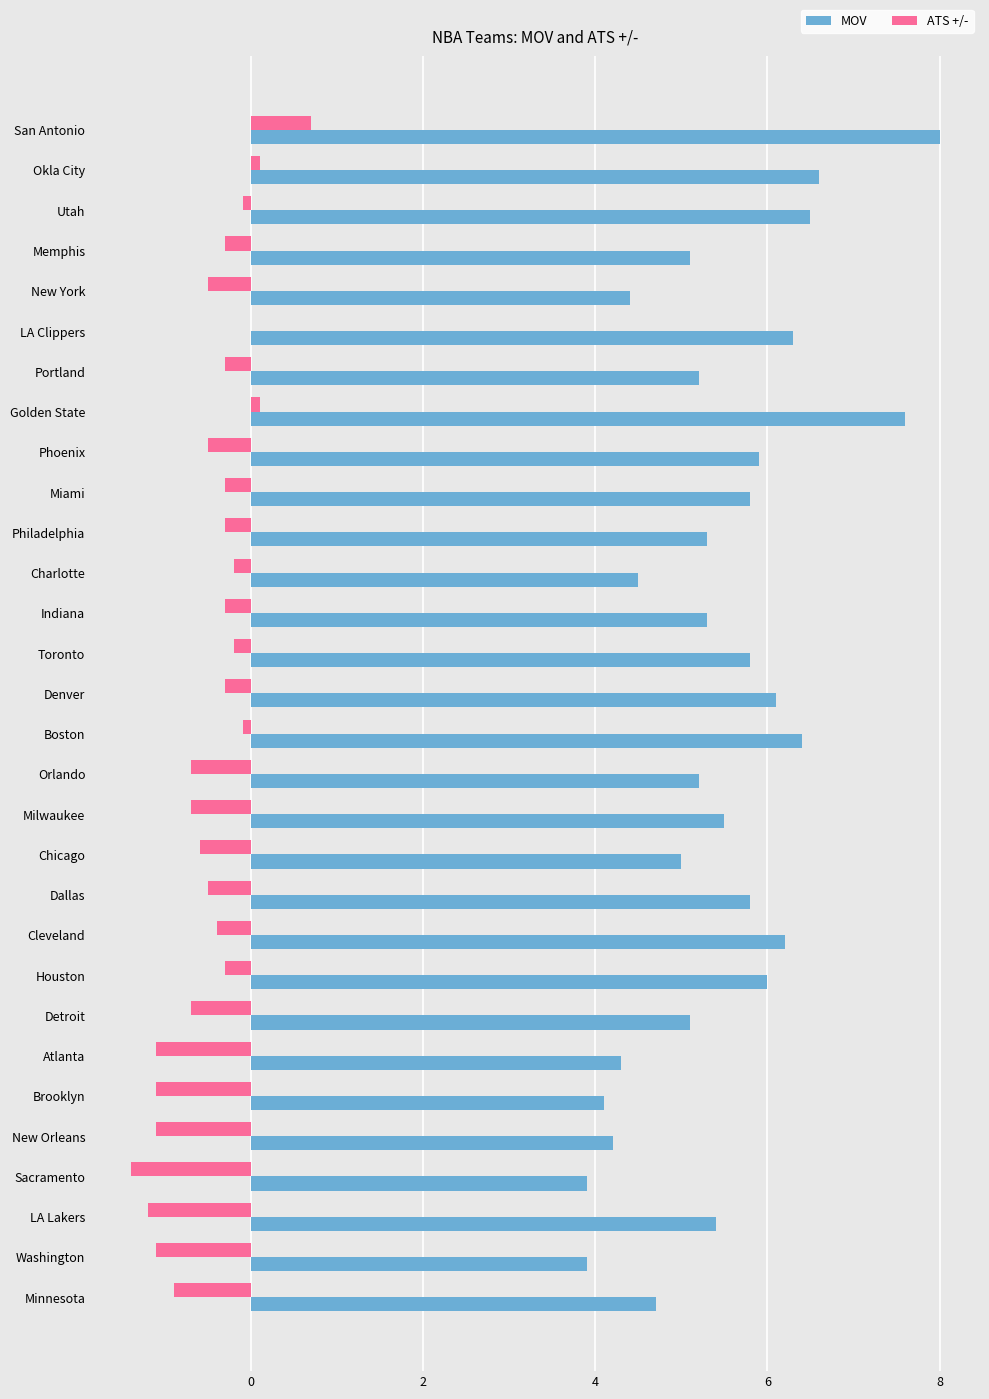

Read the ATS +/- value at Detroit.

-0.7